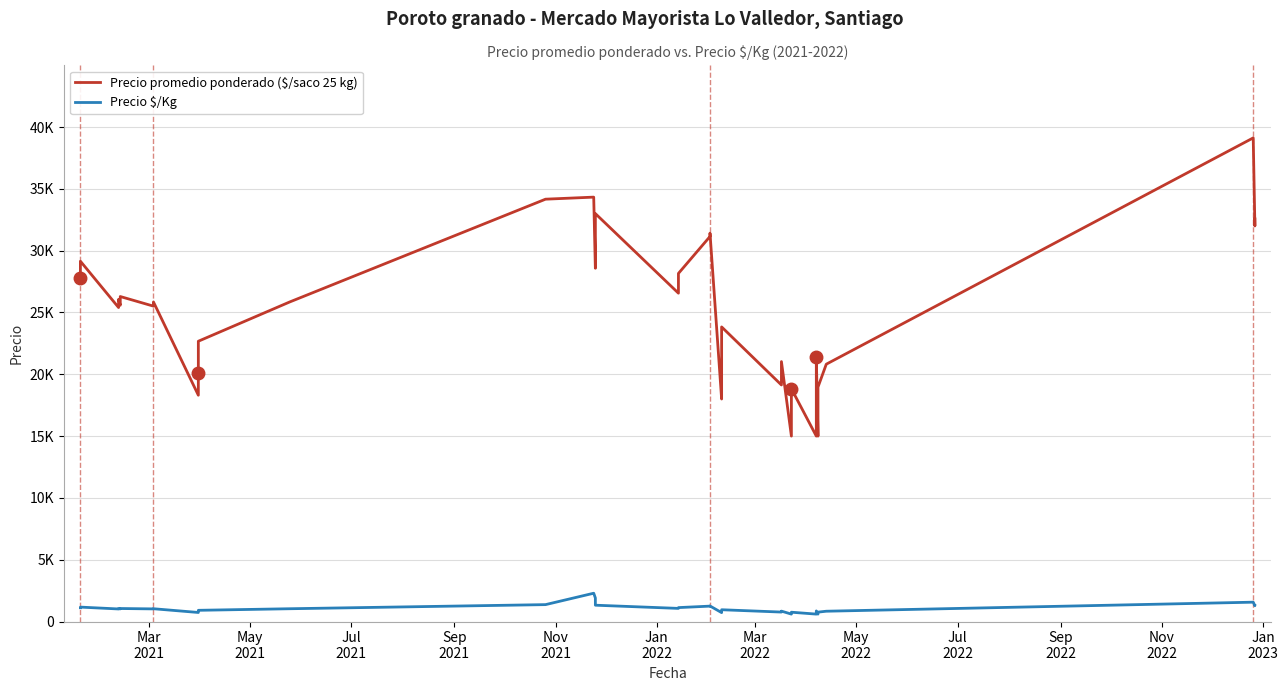

True or false: Precio $/Kg and Precio promedio ponderado ($/saco 25 kg) cross at least once.

False